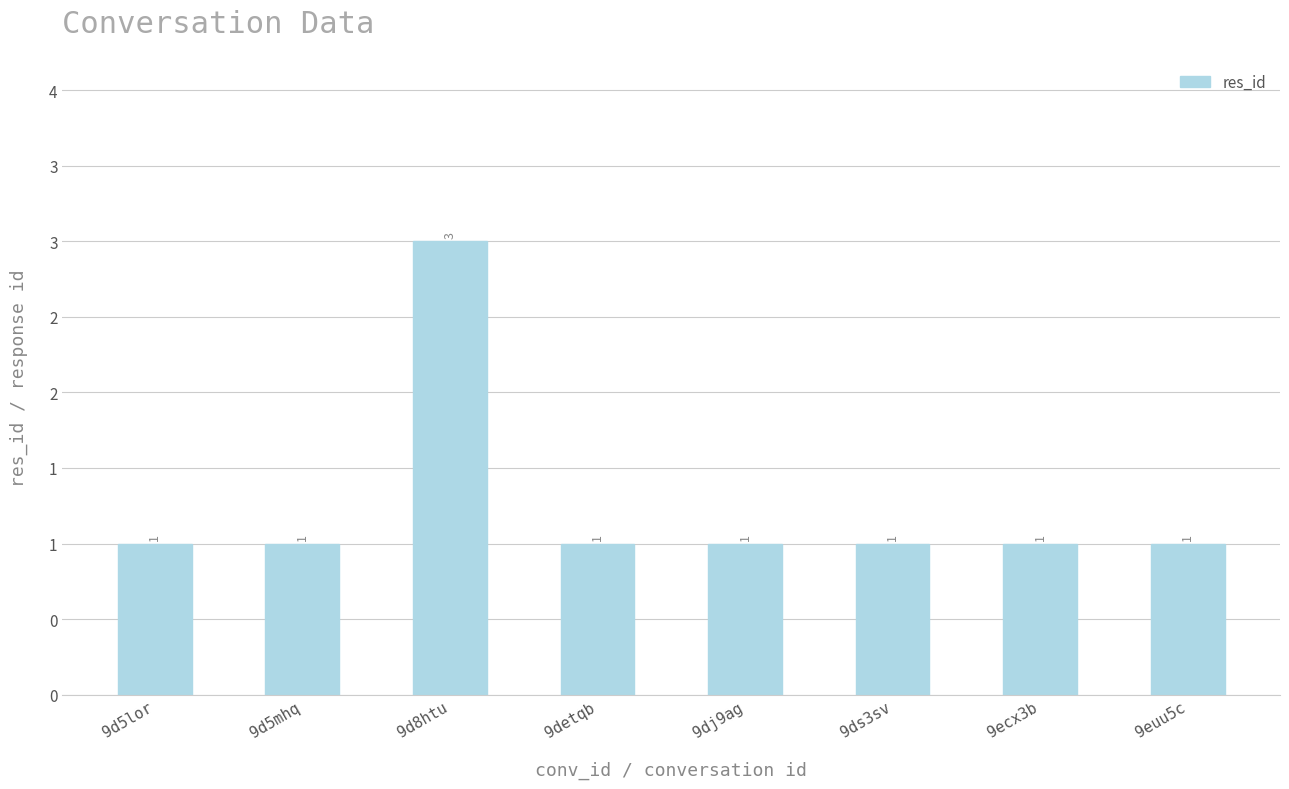

Rank the categories by value from highest to lowest.

9d8htu, 9d5lor, 9d5mhq, 9detqb, 9dj9ag, 9ds3sv, 9ecx3b, 9euu5c